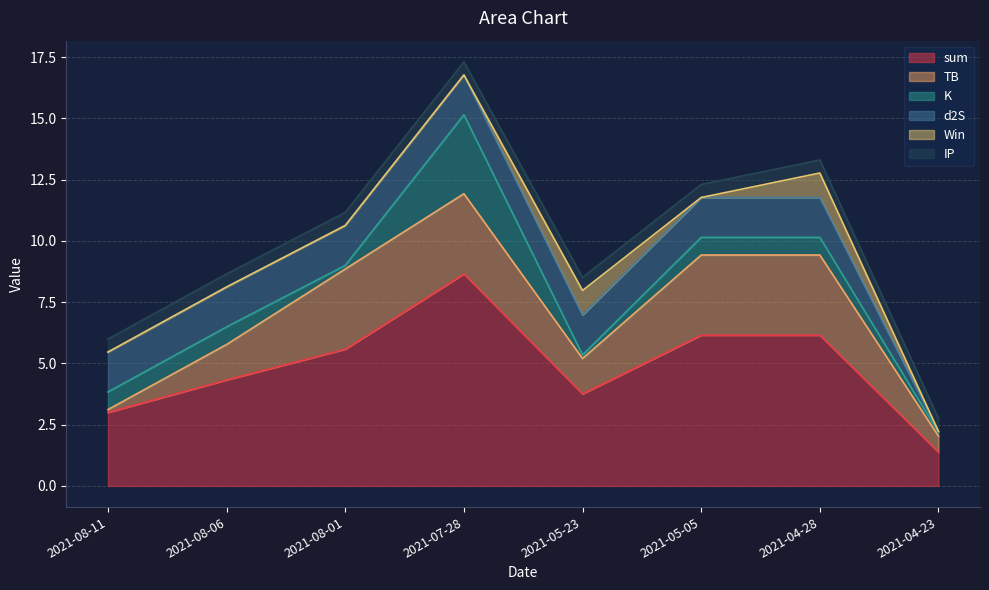

Is it true that sum equals 6.2 at 2021-05-05?

True